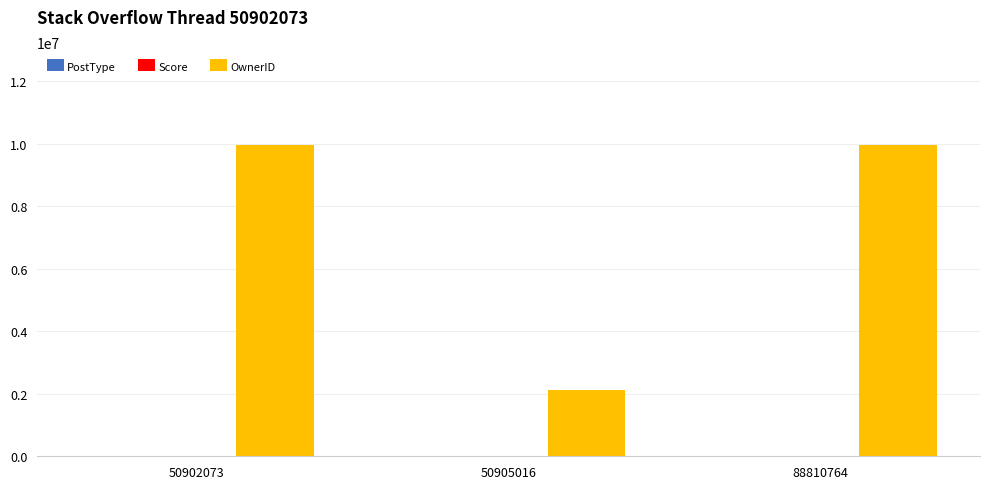

Which series has the largest total across all categories?

OwnerID